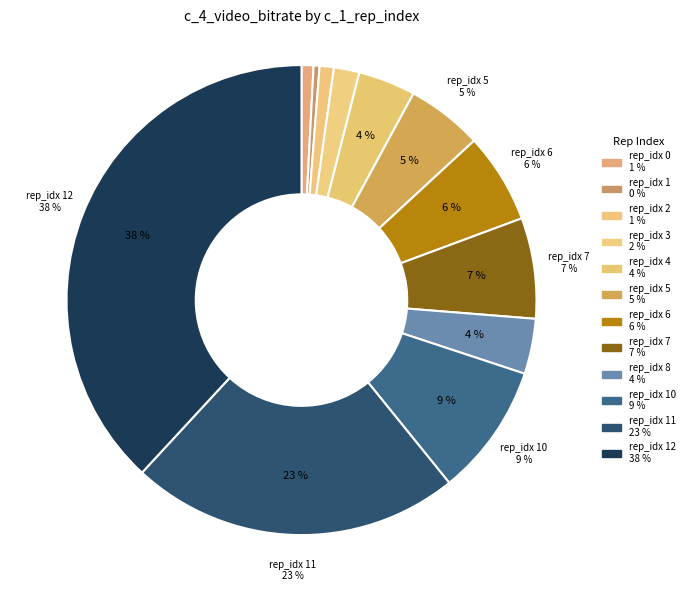

To the nearest percent, what portion does 0 represent?

1%